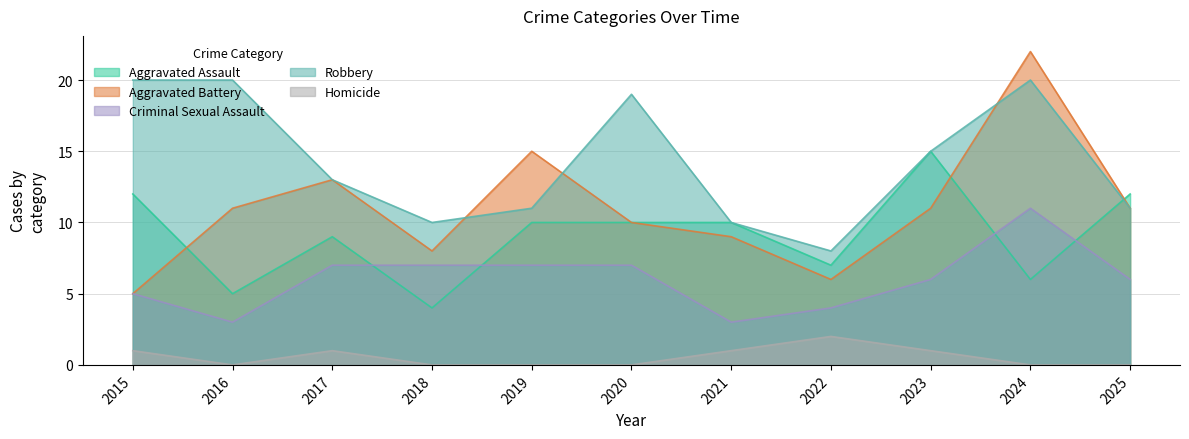

How many lines are shown in the chart?

5